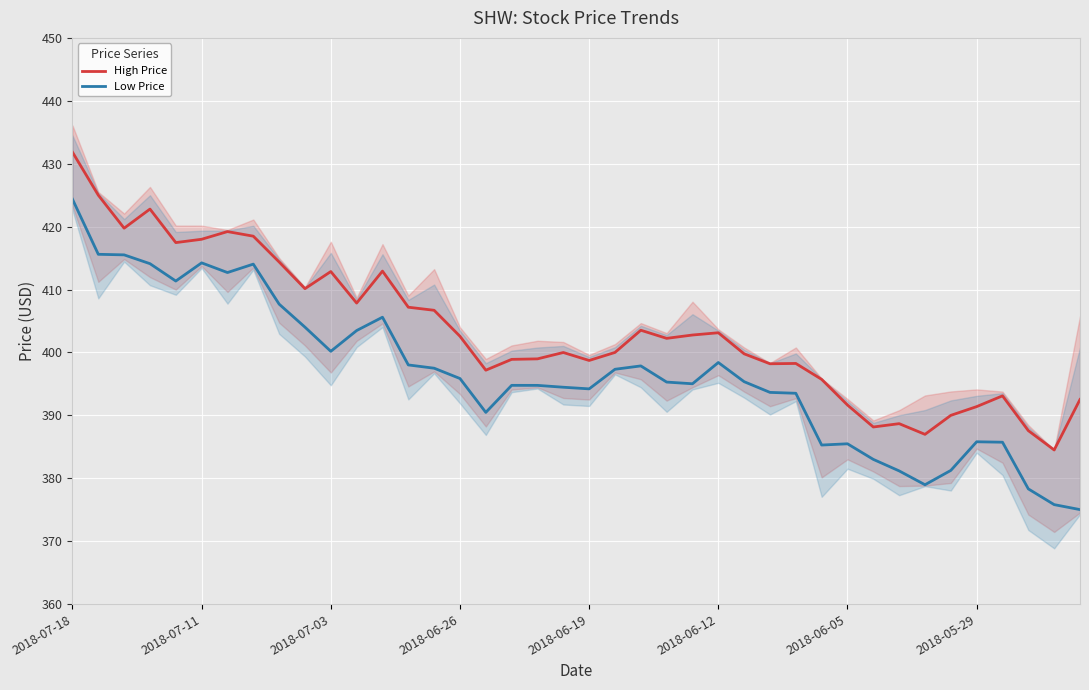

Is this an area chart (filled region under the line)?

No